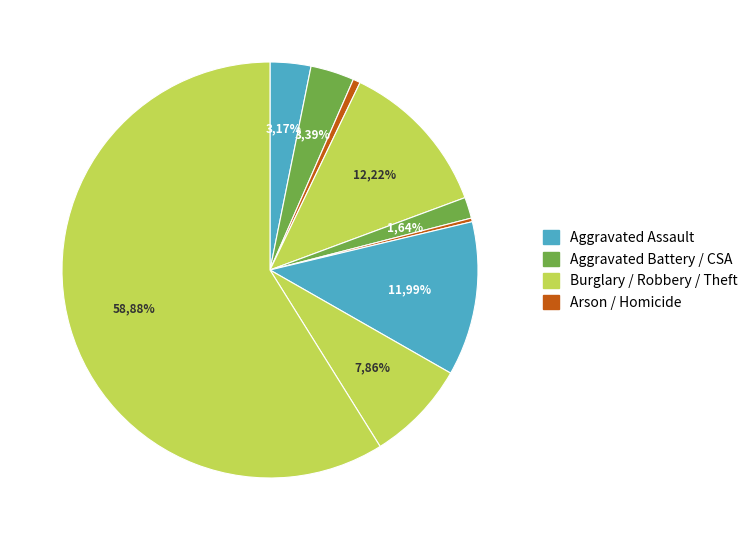

How many segments does this pie chart have?

9